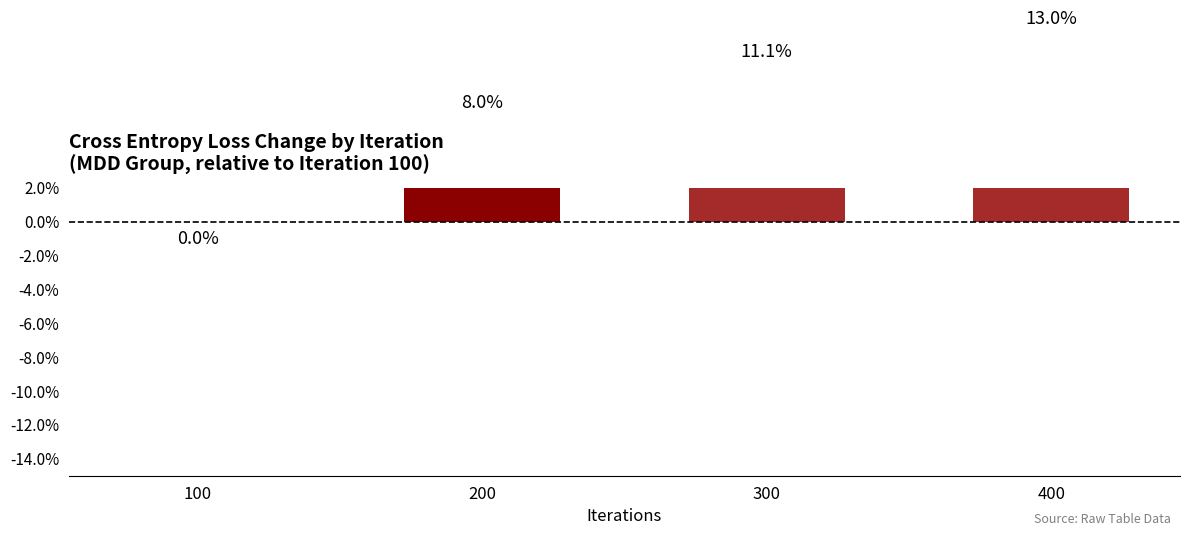

Rank the categories by value from highest to lowest.

400, 300, 200, 100